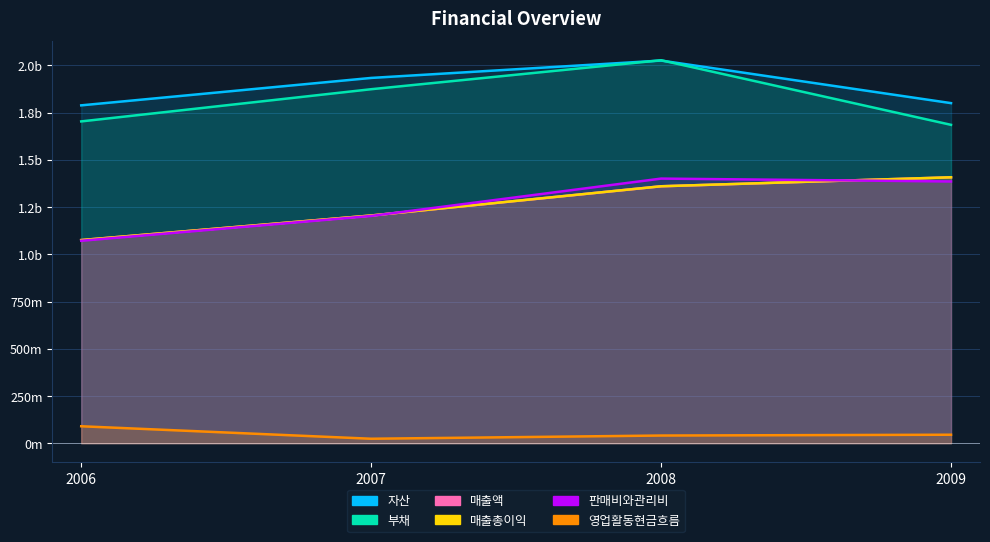

How many categories are shown in the chart?

4